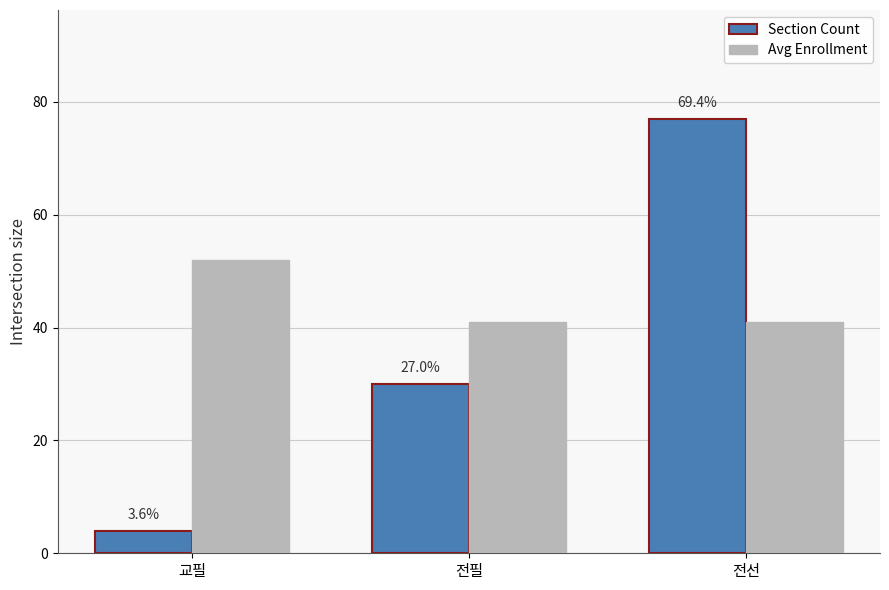

Is it true that Section Count equals 50 at 전필?

False